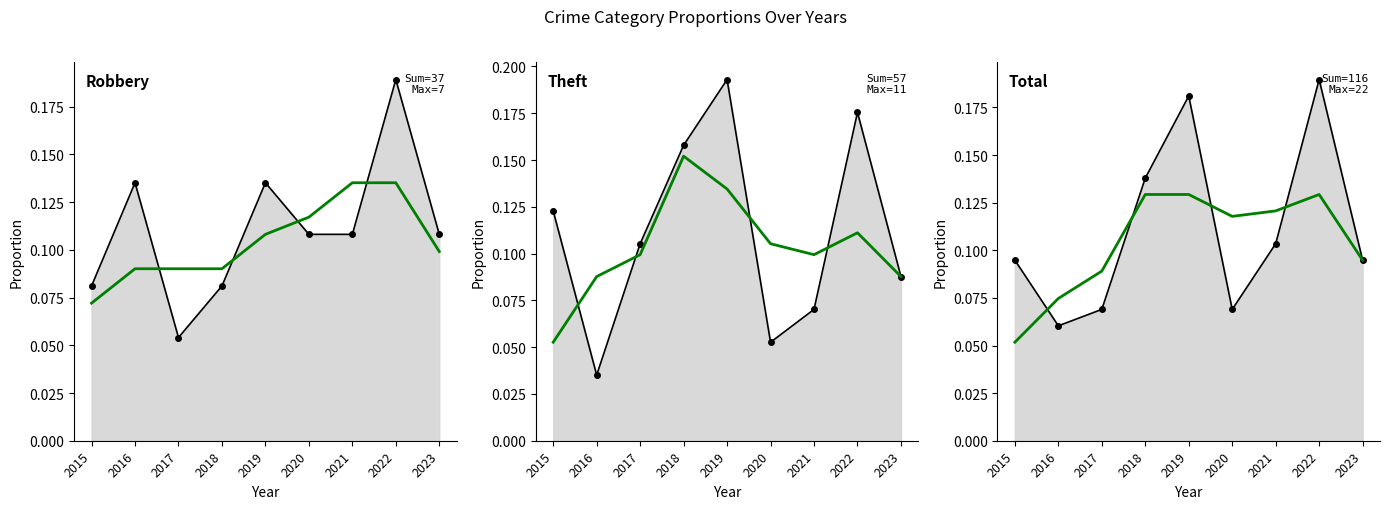

What is the value of the Total (smooth) point at the 1st from the left?

0.1